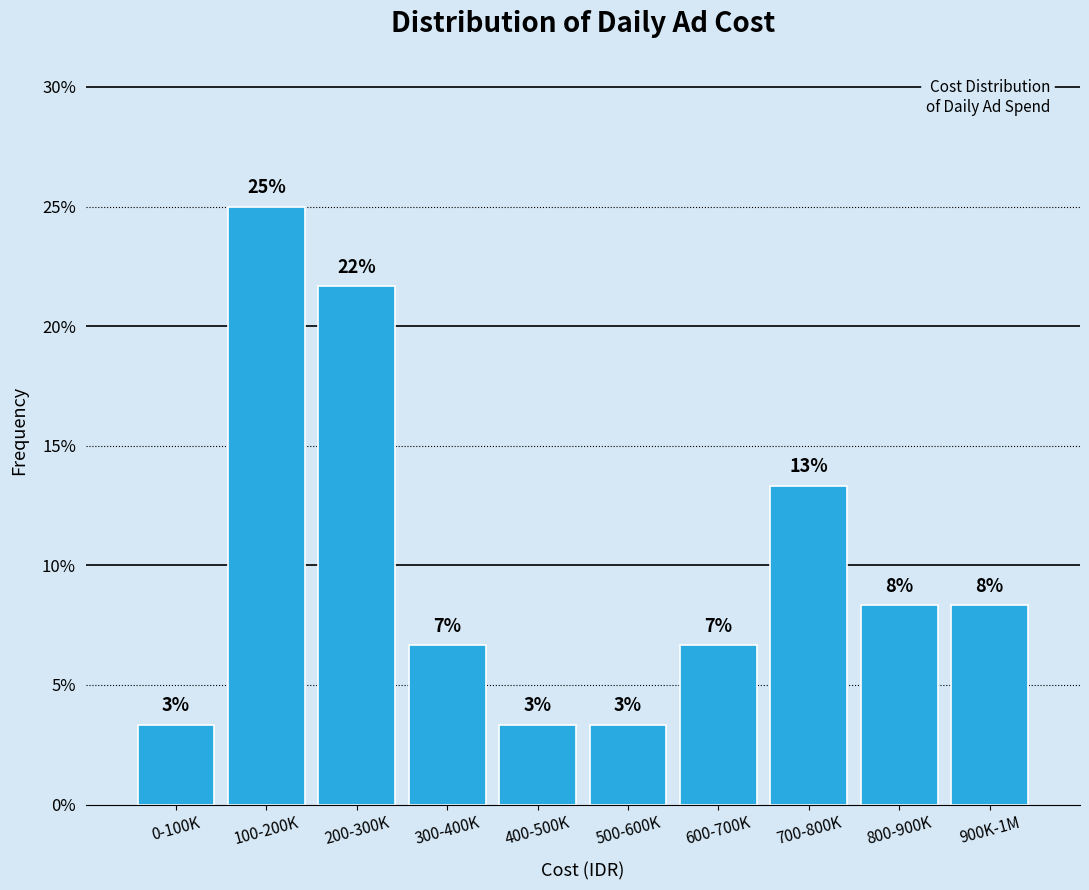

How many bars are there in total?

10